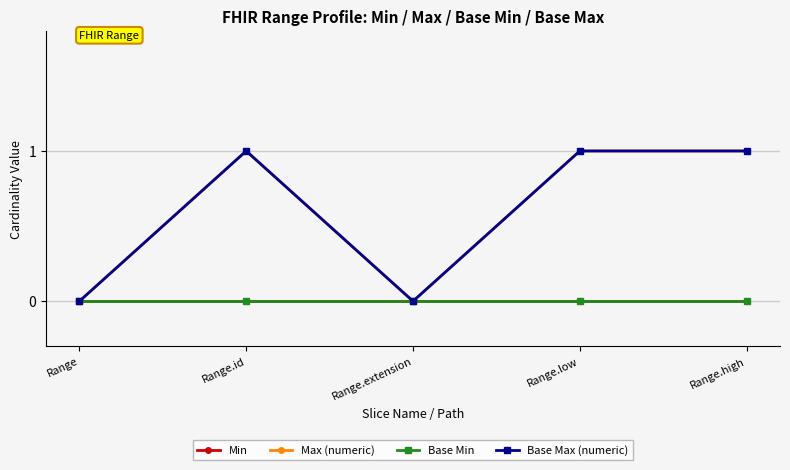

Is the value of Max (numeric) at Range.extension greater than the value of Base Min at Range.id?

No